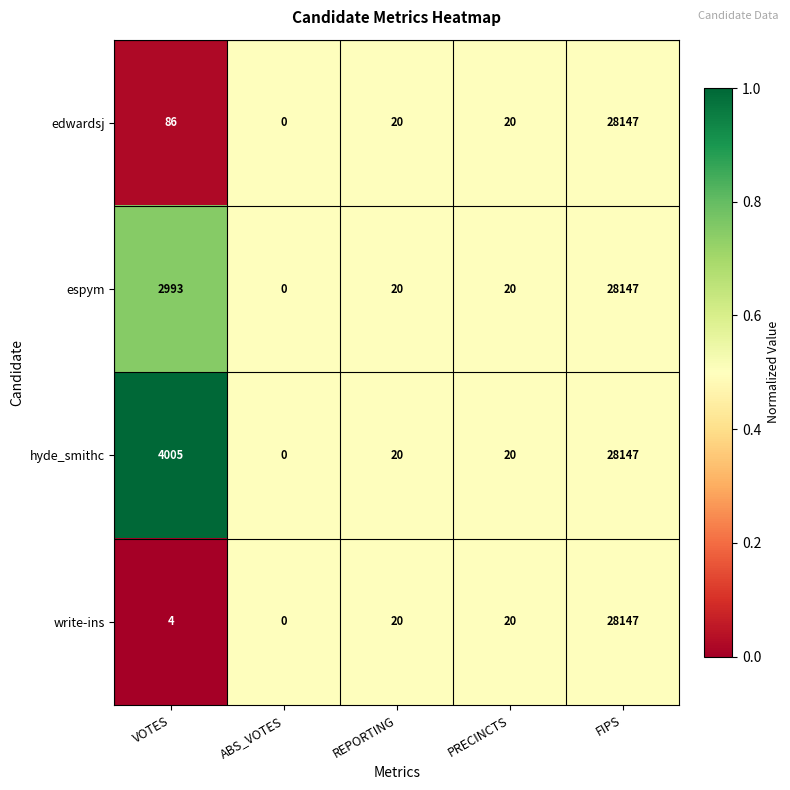

Rank the series at VOTES from highest to lowest value.

hyde_smithc, espym, edwardsj, write-ins